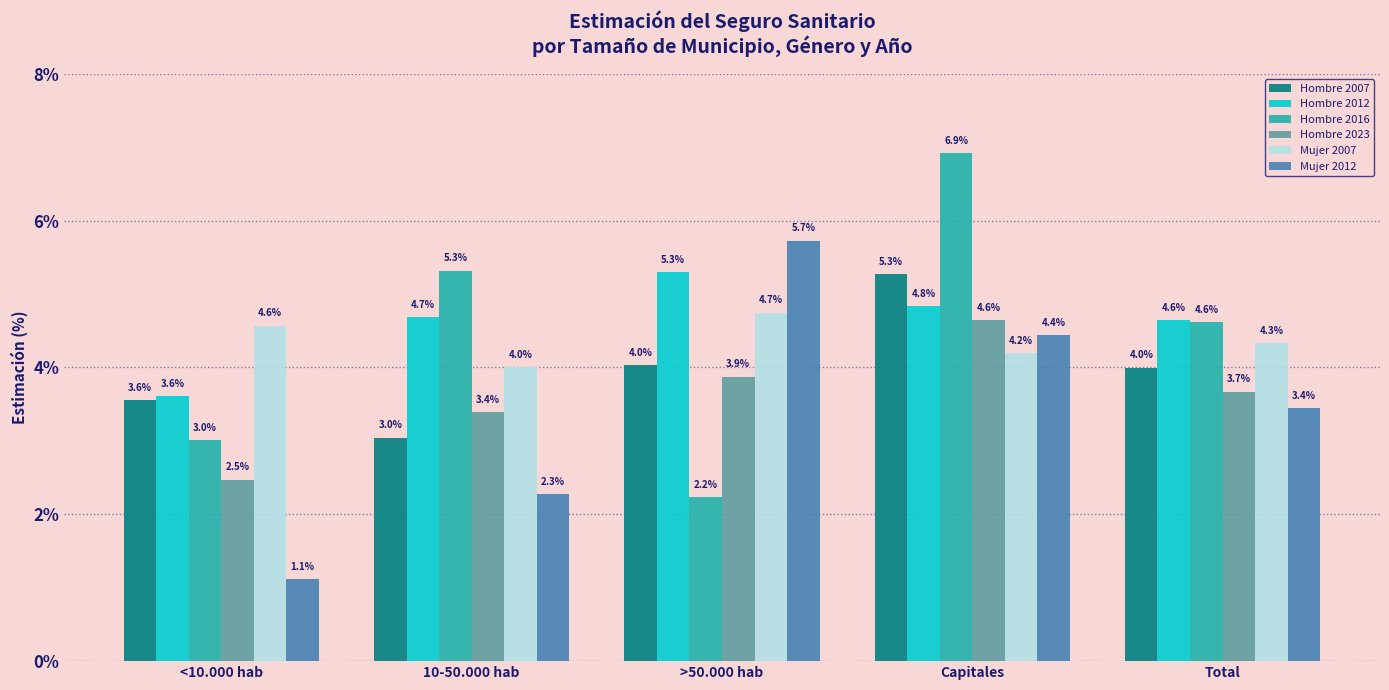

The Hombre 2023 series shows 2.5 at <10.000 hab. True or false?

True